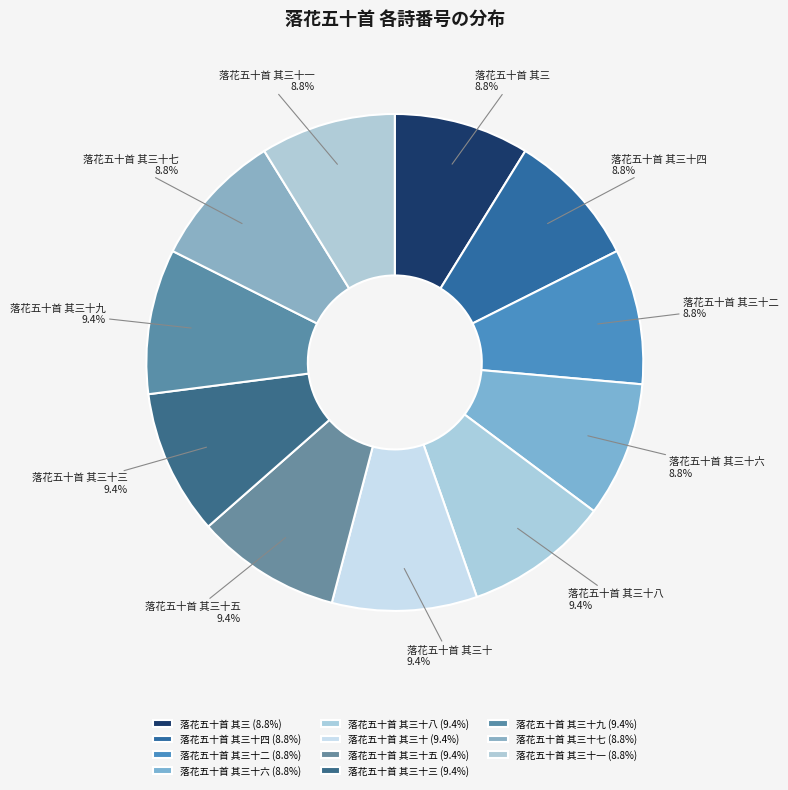

To the nearest percent, what percentage of the pie is 落花五十首 其三十五?

9%